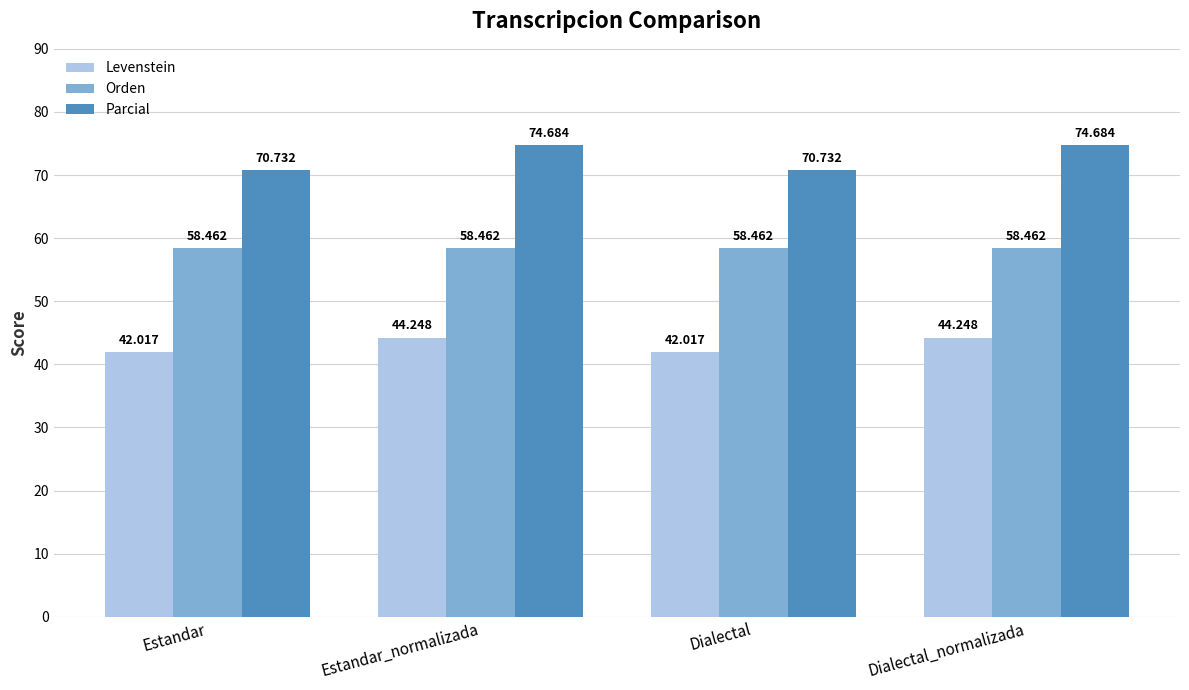

How many bars are there in total?

12